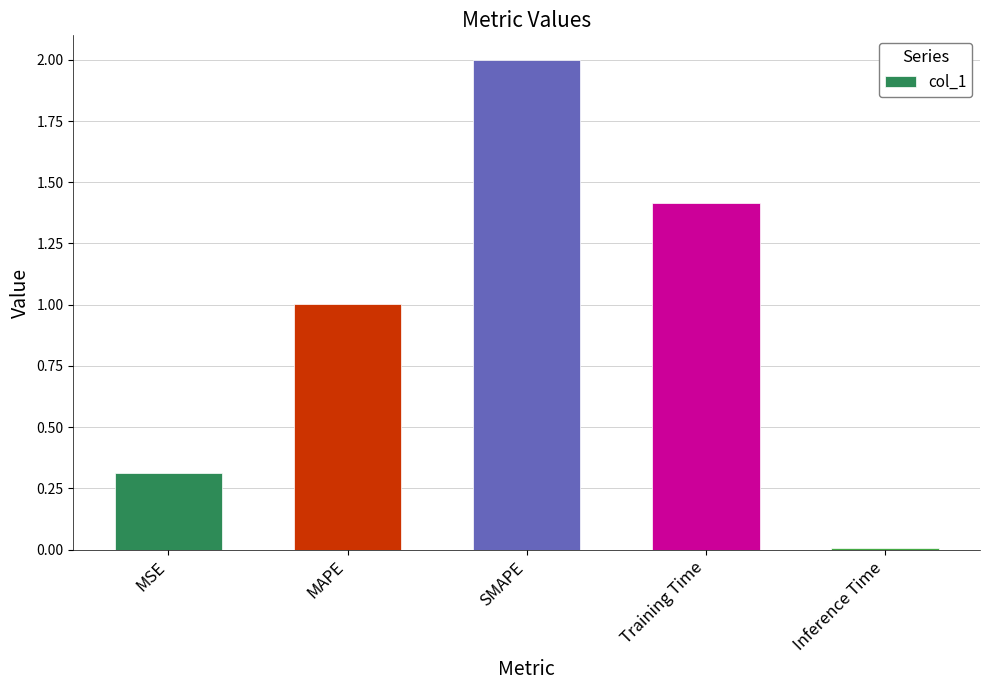

What is the value of the 3rd bar from the left?

2.0